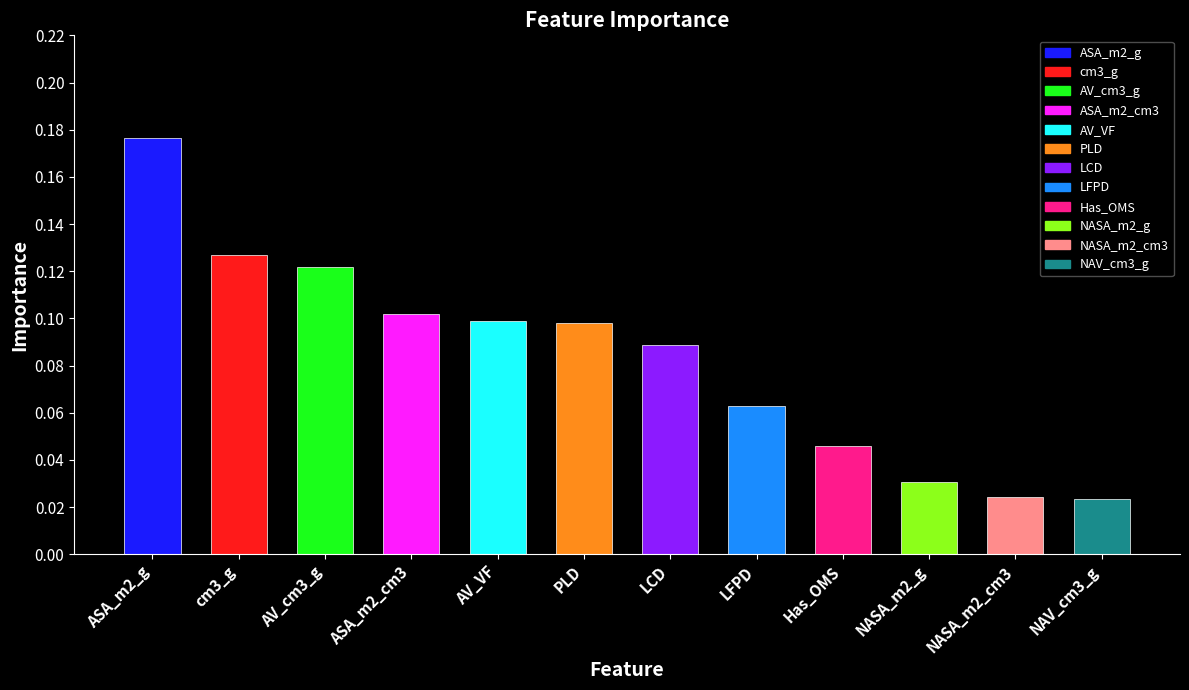

True or false: the data shows 0.1 at AV_cm3_g.

True